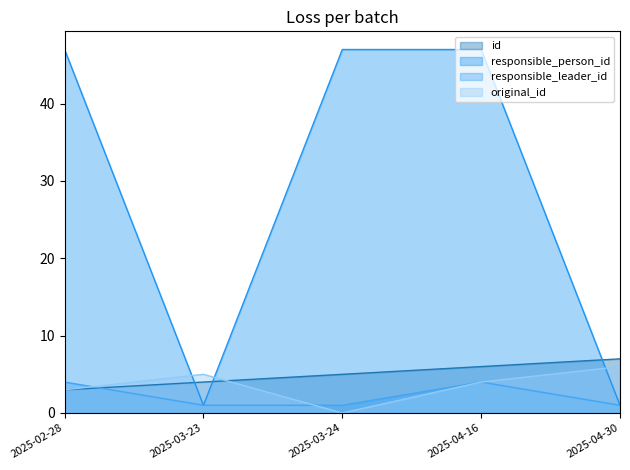

True or false: id has more than 0 interior local peaks.

False